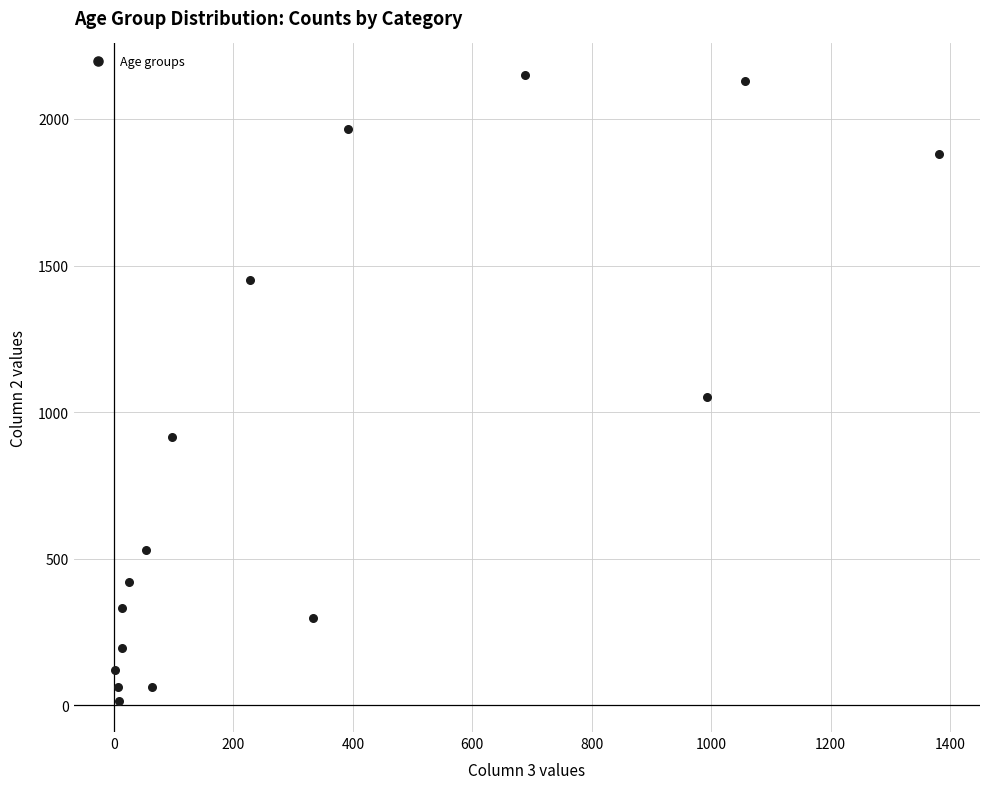

What is the range of Y values (max minus min)?

2136